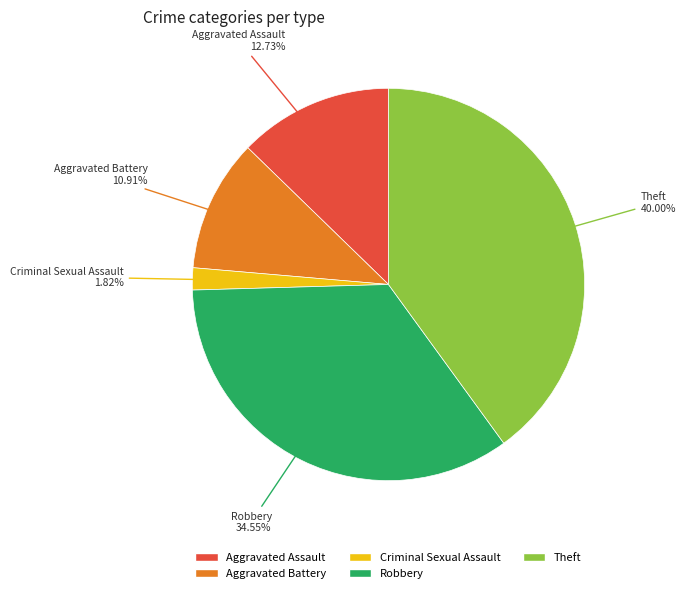

Is there a majority slice in this chart?

No